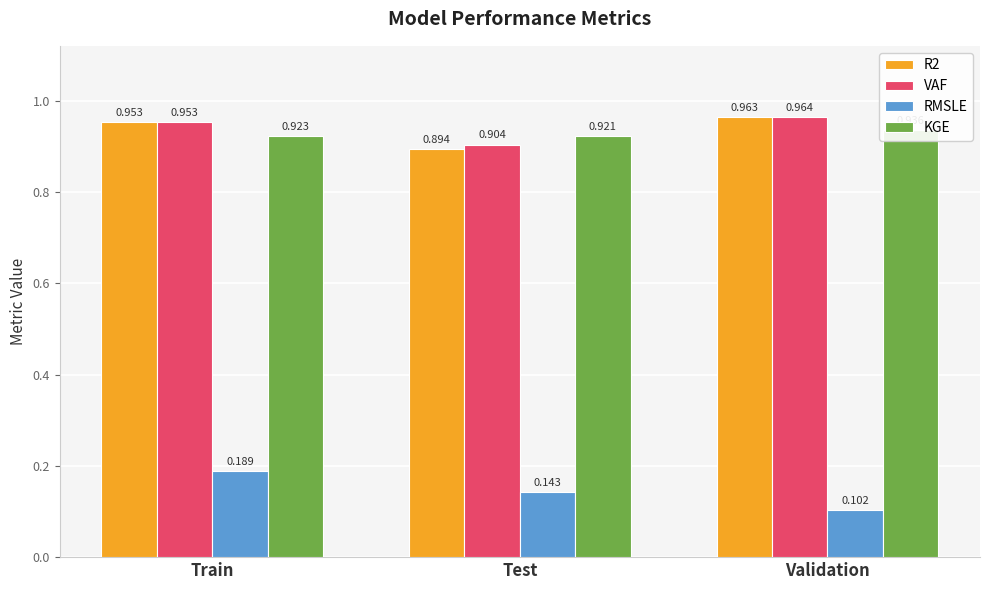

The value of R2 at Train is 1.0. True or false?

True